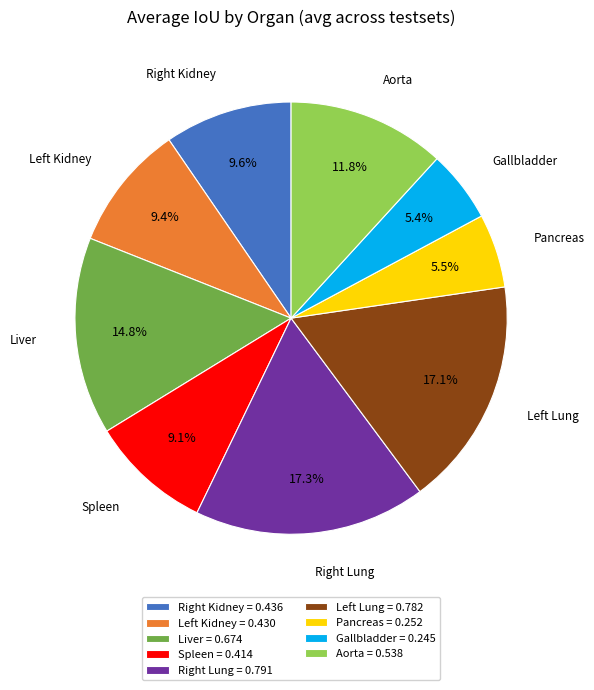

To the nearest percent, what is the average slice percentage?

11%